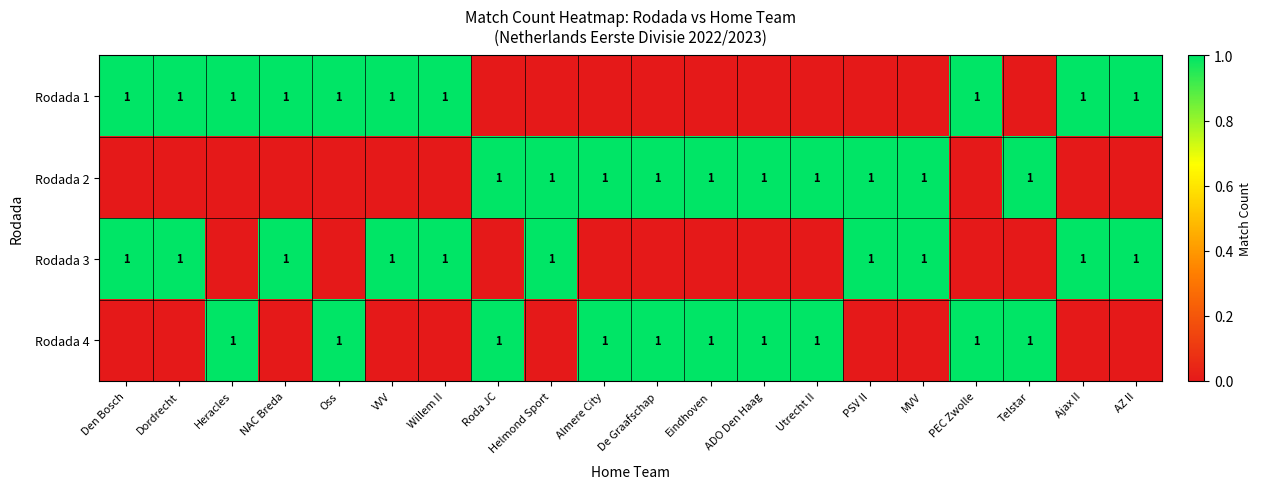

What is the difference between the highest and lowest values at Willem II?

1